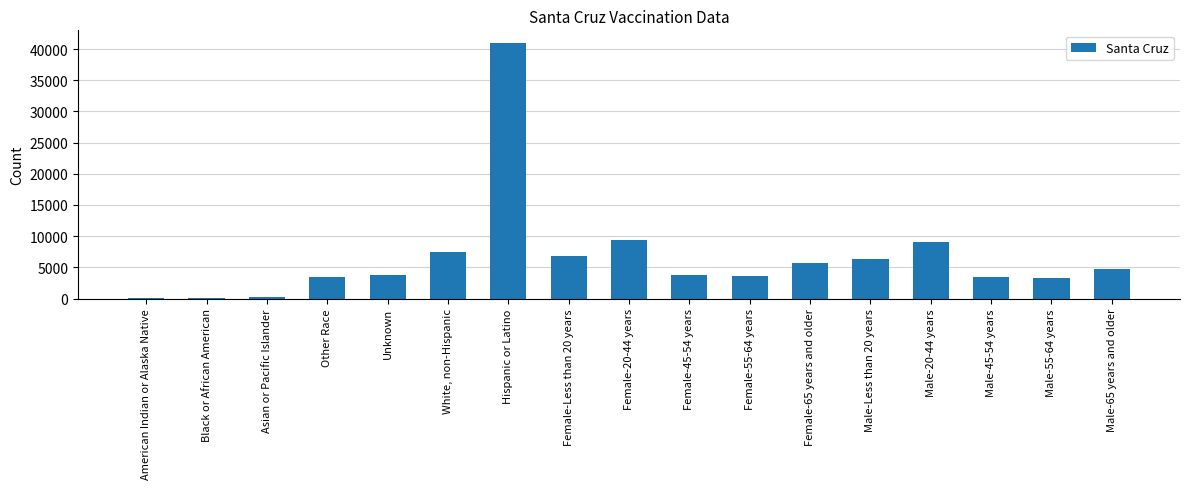

Which category has the highest value across all series?

Hispanic or Latino